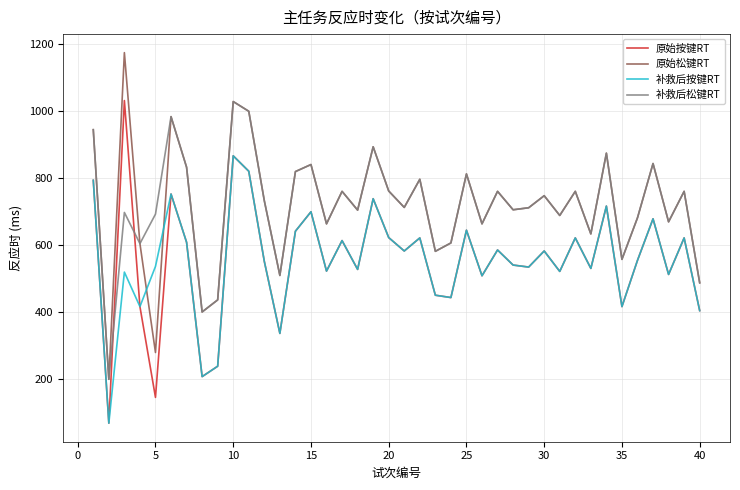

True or false: 原始松键RT and 原始按键RT cross at least once.

False